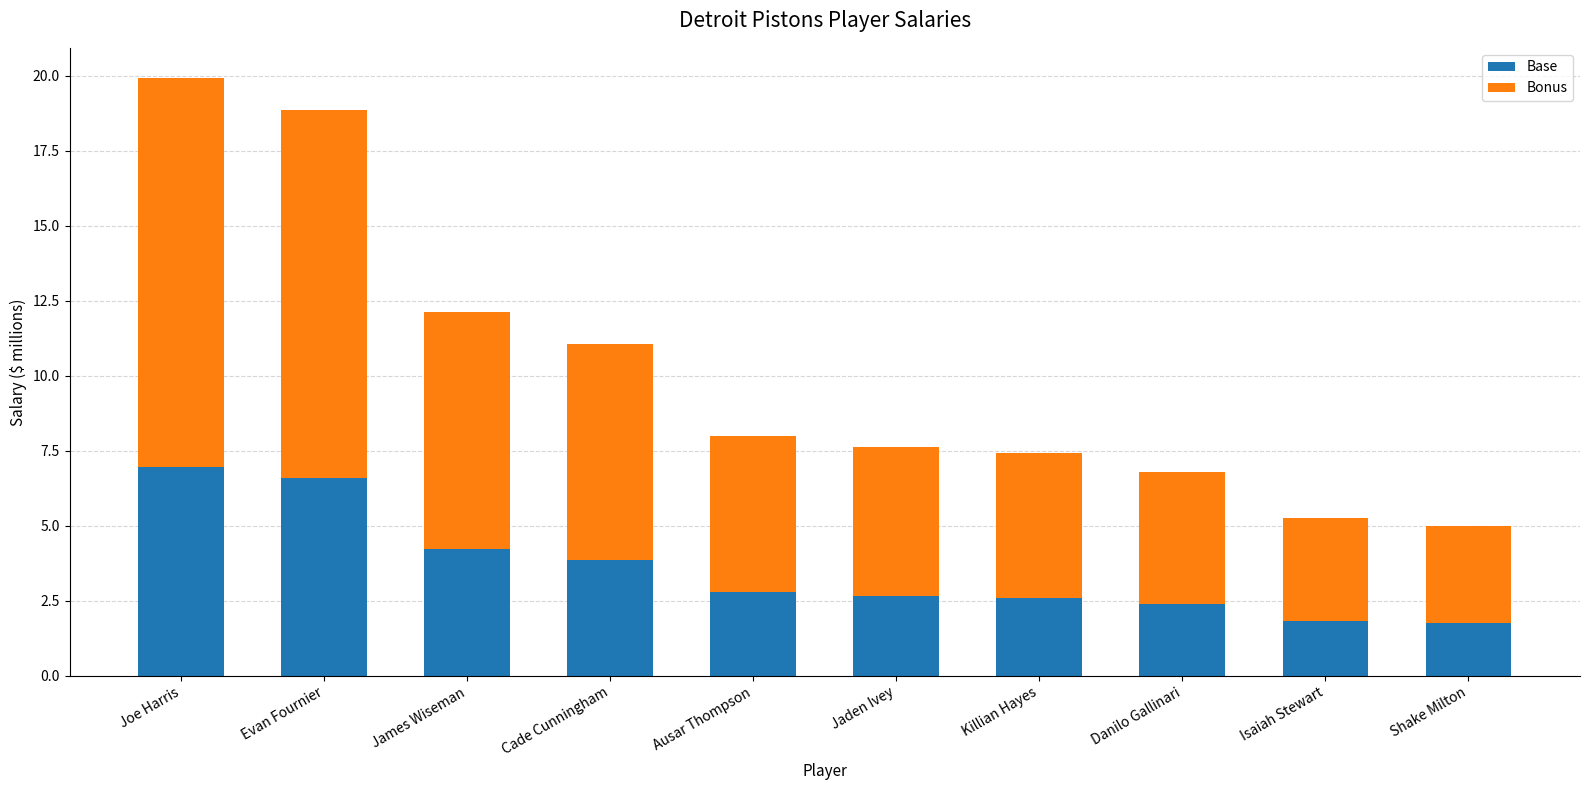

How many data points does each series have?

10